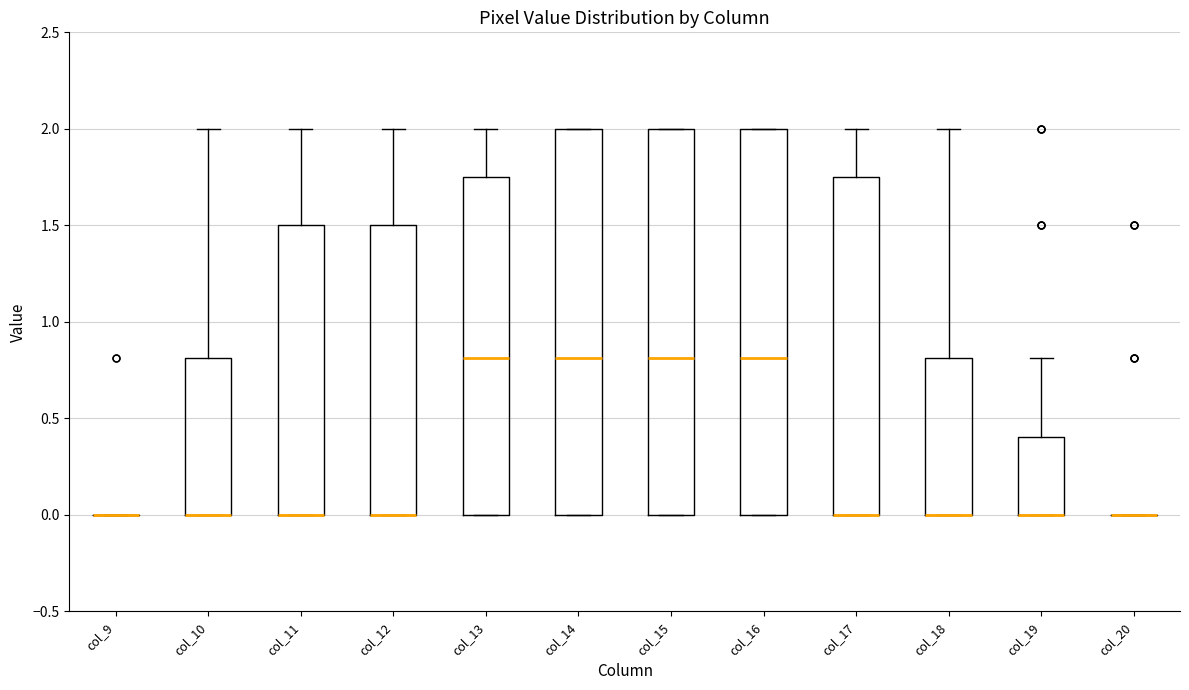

Reading left to right, transcribe this box plot: for each box, give where its median line is, the range the box spans, and where its two whiskers end, as read against the y-axis. The values are not printed on the chart, so give them approximately, as read against the axis.

col_9: box collapsed to a line at 0.00, whiskers 0.00 to 0.00
col_10: median 0.00 (drawn on the box's lower edge), box 0.00 to 0.80, whiskers 0.00 to 2.00
col_11: median 0.00 (drawn on the box's lower edge), box 0.00 to 1.50, whiskers 0.00 to 2.00
col_12: median 0.00 (drawn on the box's lower edge), box 0.00 to 1.50, whiskers 0.00 to 2.00
col_13: median 0.80, box 0.00 to 1.75, whiskers 0.00 to 2.00
col_14: median 0.80, box 0.00 to 2.00, whiskers 0.00 to 2.00
col_15: median 0.80, box 0.00 to 2.00, whiskers 0.00 to 2.00
col_16: median 0.80, box 0.00 to 2.00, whiskers 0.00 to 2.00
col_17: median 0.00 (drawn on the box's lower edge), box 0.00 to 1.75, whiskers 0.00 to 2.00
col_18: median 0.00 (drawn on the box's lower edge), box 0.00 to 0.80, whiskers 0.00 to 2.00
col_19: median 0.00 (drawn on the box's lower edge), box 0.00 to 0.40, whiskers 0.00 to 0.80
col_20: box collapsed to a line at 0.00, whiskers 0.00 to 0.00